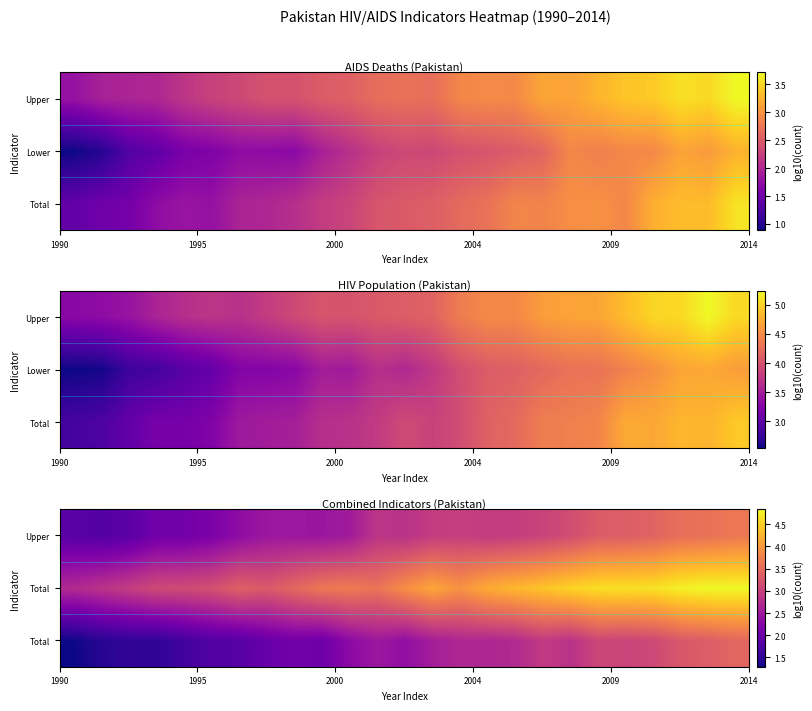

Reading left to right, what are all the values shown in this chart?

row_0: 1.3	1.4	1.5	1.5	1.7	1.8	1.8	2.0	2.1	2.0	2.3	2.5	2.4	2.6	2.7	2.7	2.7	2.9	2.8	3.1	3.0	3.1	3.3	3.3	3.4
row_1: 2.7	2.8	3.0	3.1	3.1	3.2	3.4	3.3	3.5	3.6	3.7	3.6	3.9	4.1	3.9	4.2	4.3	4.4	4.5	4.6	4.6	4.6	4.8	4.8	4.8
row_2: 1.8	1.8	1.9	2.1	2.1	2.2	2.3	2.5	2.5	2.5	2.5	2.9	2.8	2.9	3.0	2.9	3.0	3.0	3.1	3.3	3.3	3.4	3.5	3.6	3.7